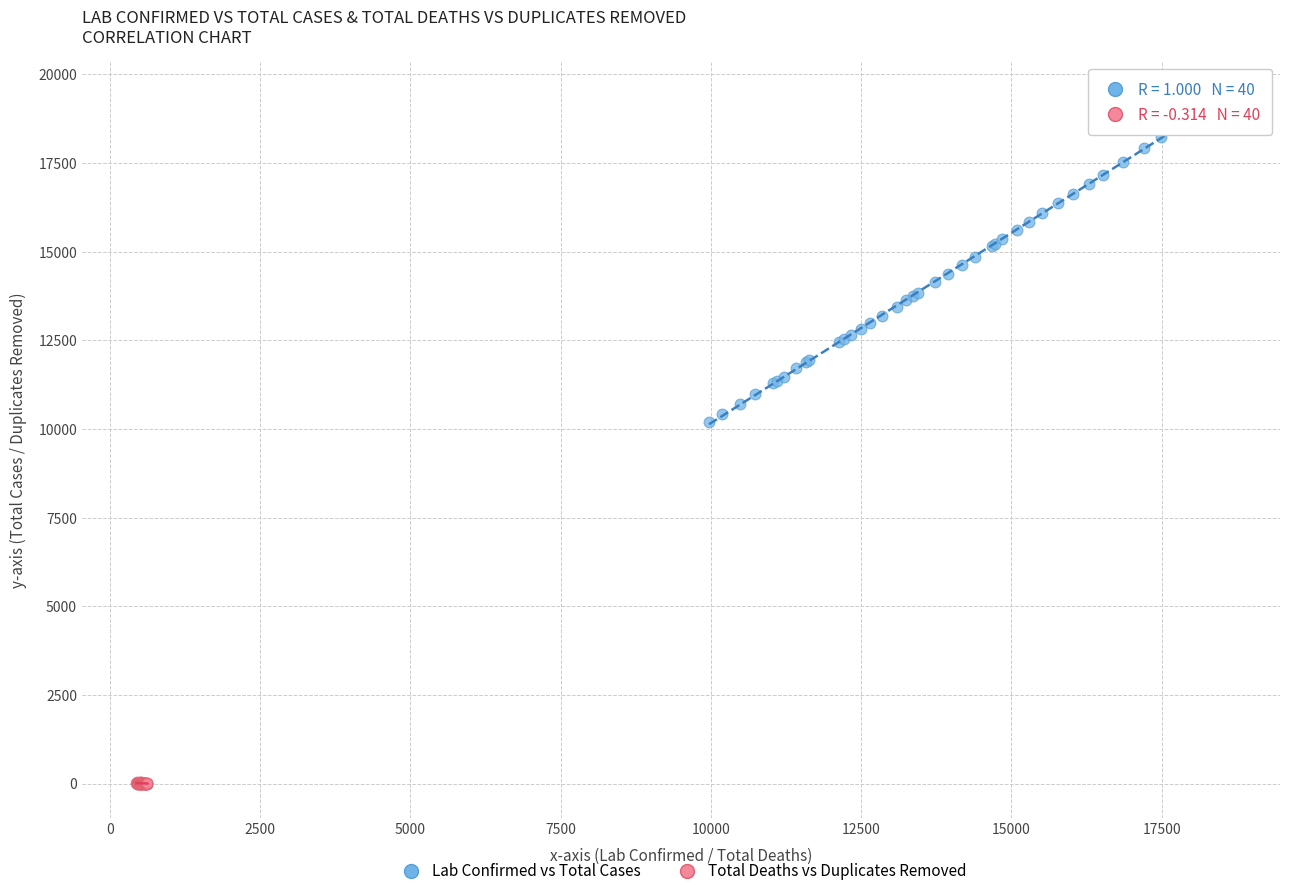

Which series has the largest Y range (max minus min)?

Lab Confirmed vs Total Cases